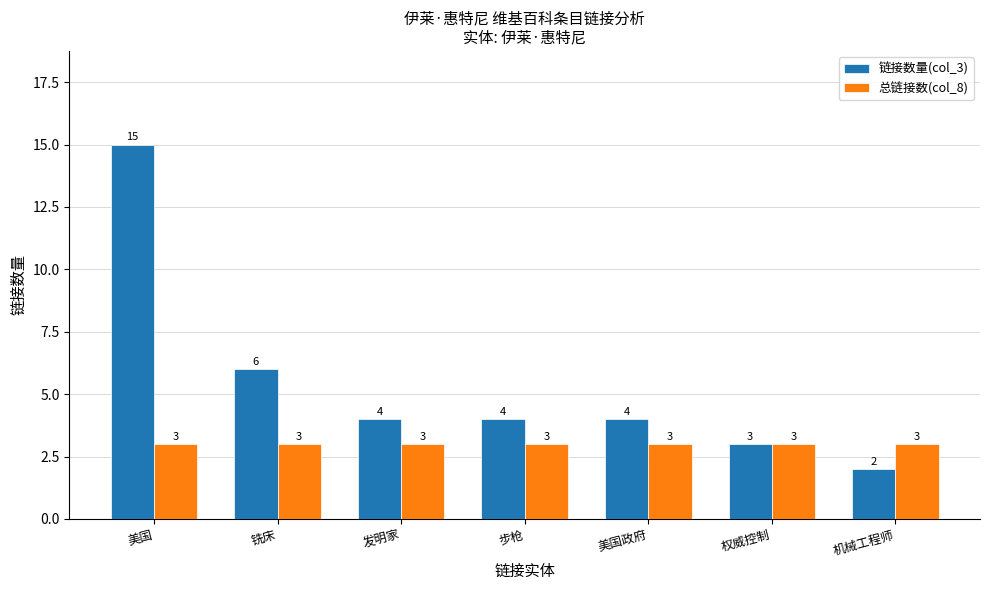

Does the chart contain stacked bars?

No